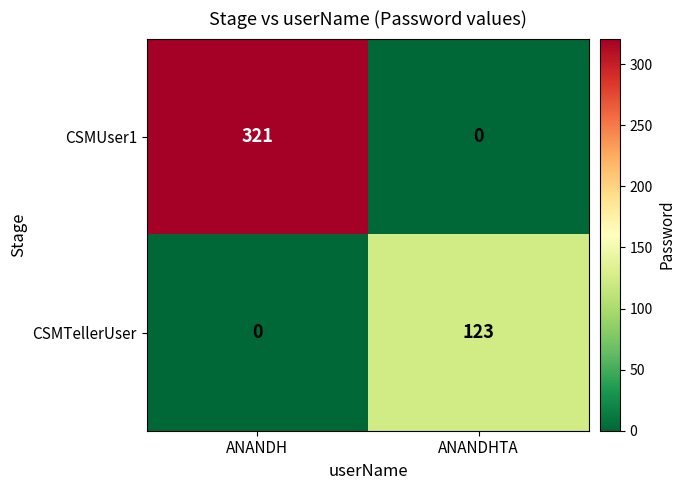

Is it true that CSMUser1 equals -124 at ANANDHTA?

False